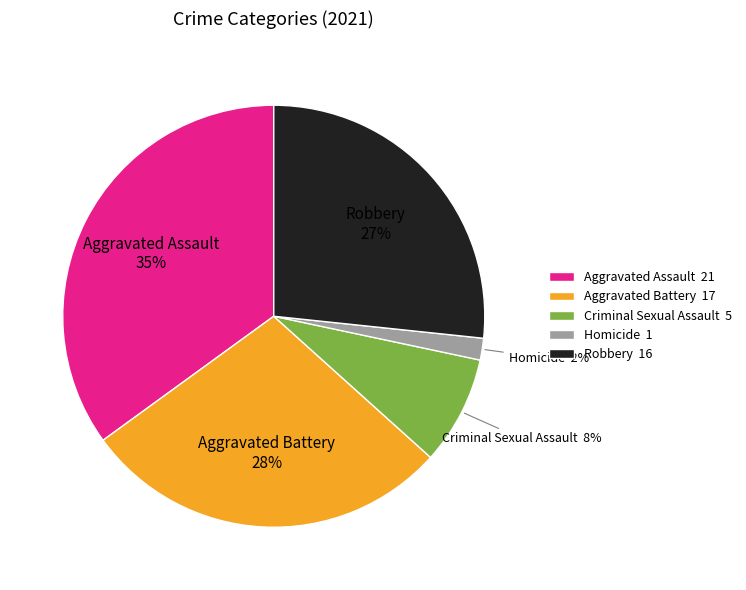

Is there a majority slice in this chart?

No